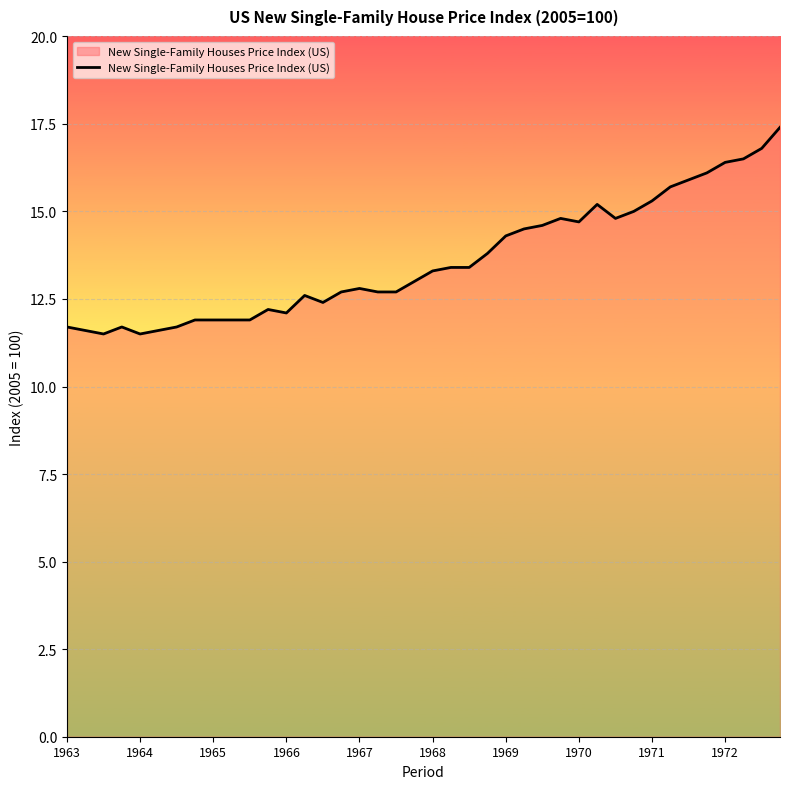

What is the maximum value shown in the chart?

17.4